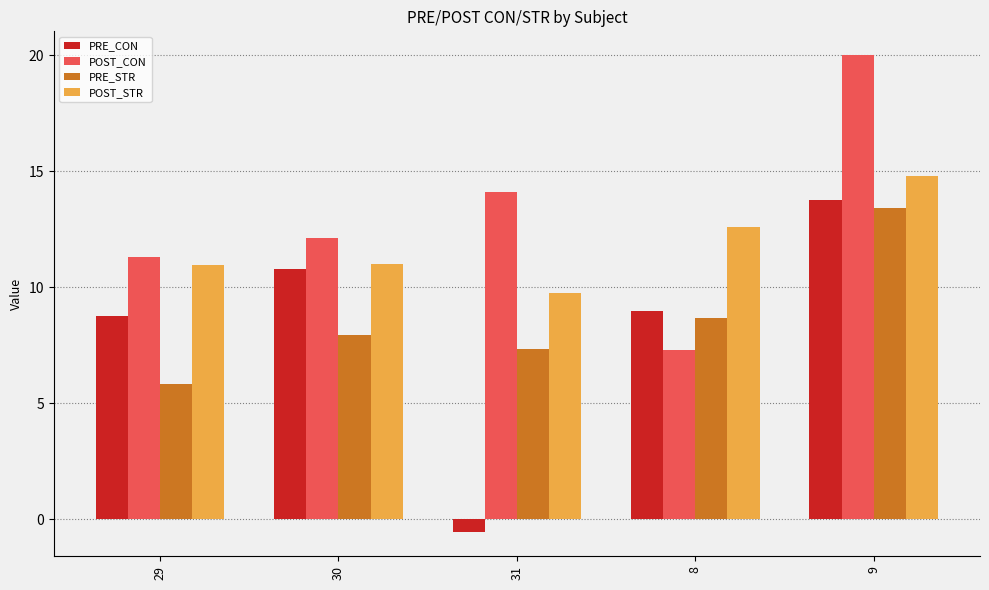

Reading left to right, extract all data points from this chart.

PRE_CON: 8.7	10.8	-0.6	9.0	13.8
POST_CON: 11.3	12.1	14.1	7.3	20.0
PRE_STR: 5.8	8.0	7.3	8.7	13.4
POST_STR: 11.0	11.0	9.7	12.6	14.8